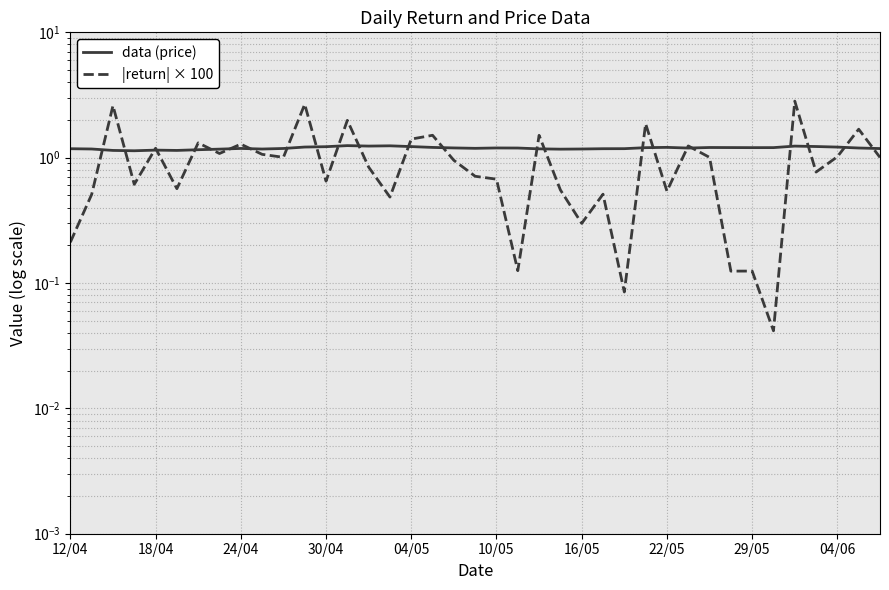

How many lines are shown in the chart?

2